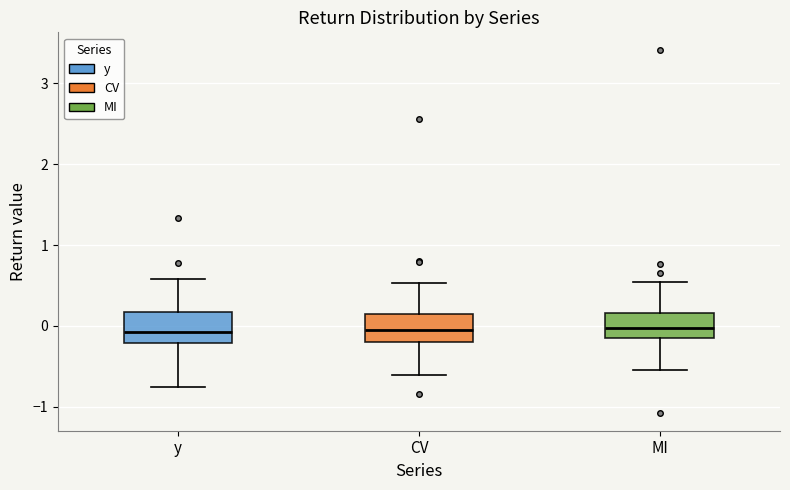

Reading left to right, transcribe this box plot: for each box, give where its median line is, the range the box spans, and where its two whiskers end, as read against the y-axis. The values are not printed on the chart, so give them approximately, as read against the axis.

y: median -0.1, box -0.2 to 0.2, whiskers -0.8 to 0.6
CV: median 0.0, box -0.2 to 0.2, whiskers -0.6 to 0.5
MI: median 0.0, box -0.2 to 0.2, whiskers -0.5 to 0.5